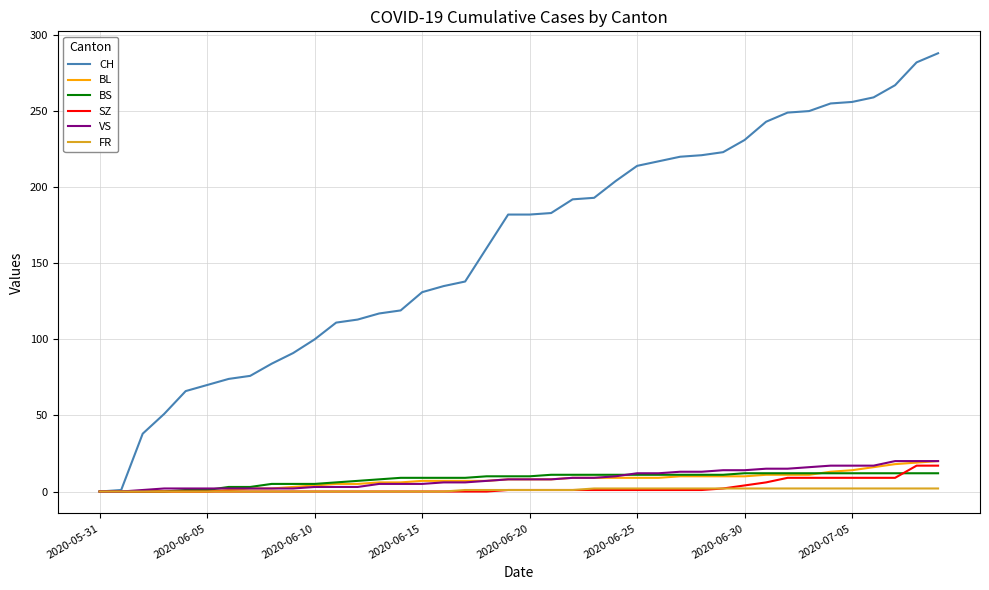

What is the highest value of the BL series?

20